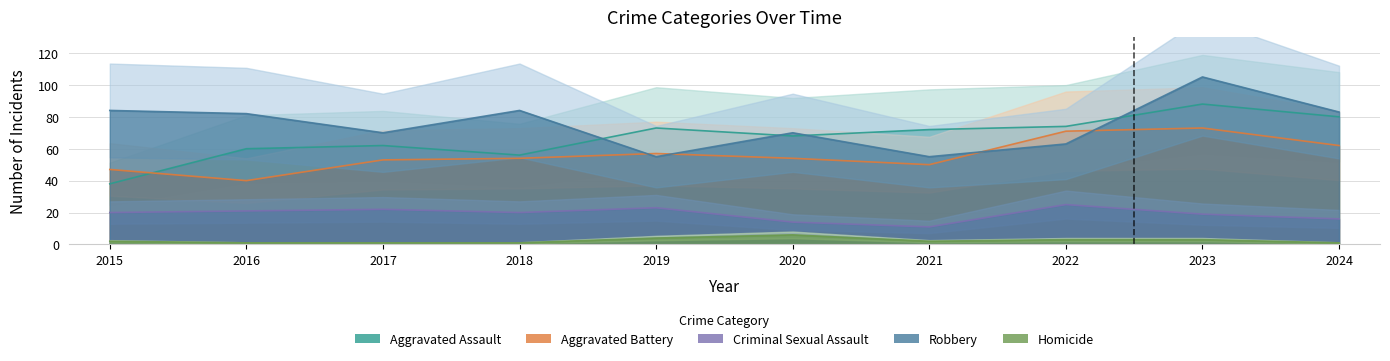

Reading left to right, extract all data points from this chart.

Aggravated Assault: 38	60	62	56	73	68	72	74	88	80
Aggravated Battery: 47	40	53	54	57	54	50	71	73	62
Criminal Sexual Assault: 20	21	22	20	23	14	11	25	19	16
Robbery: 84	82	70	84	55	70	55	63	105	83
Homicide: 2	1	1	1	4	6	2	3	3	1